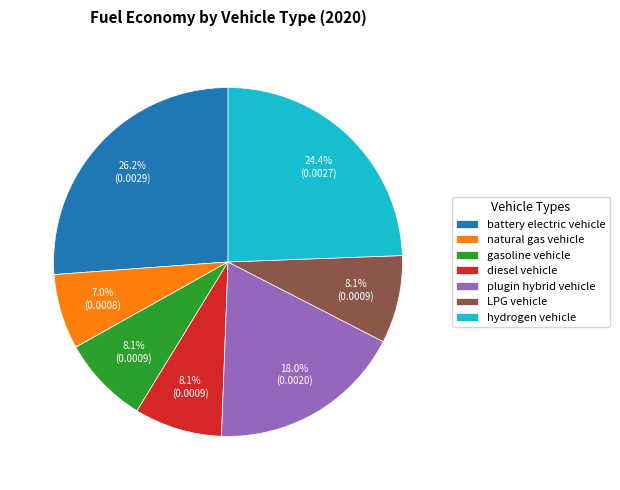

What percentage is the LPG vehicle slice, to the nearest percent?

8%